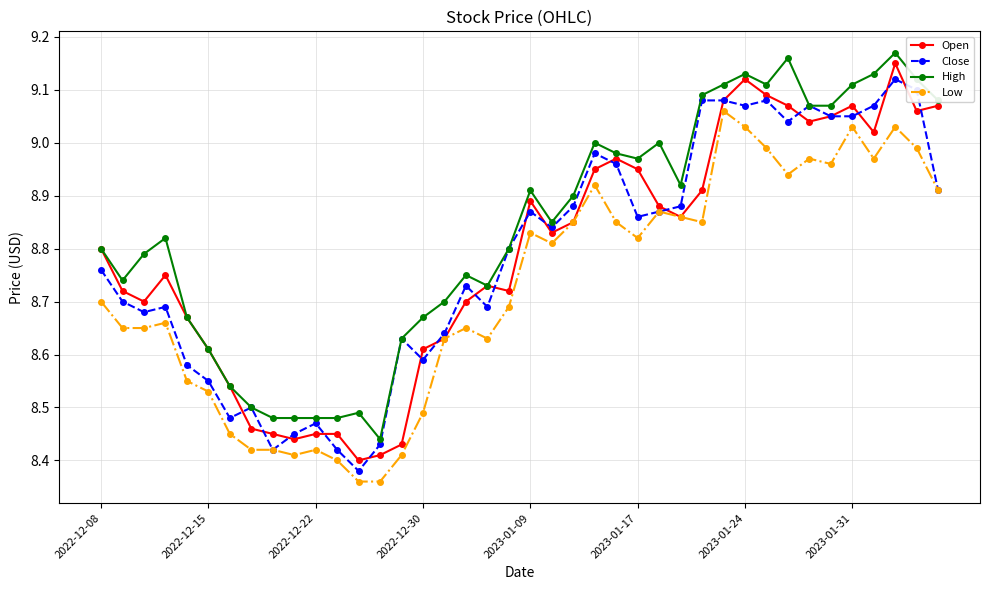

Which series has the largest total across all categories?

High